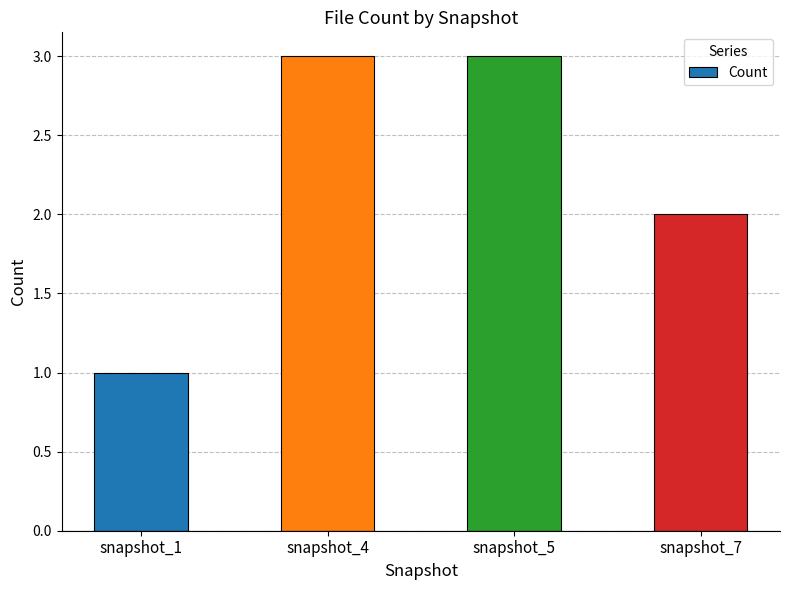

True or false: the data shows 5 at snapshot_4.

False